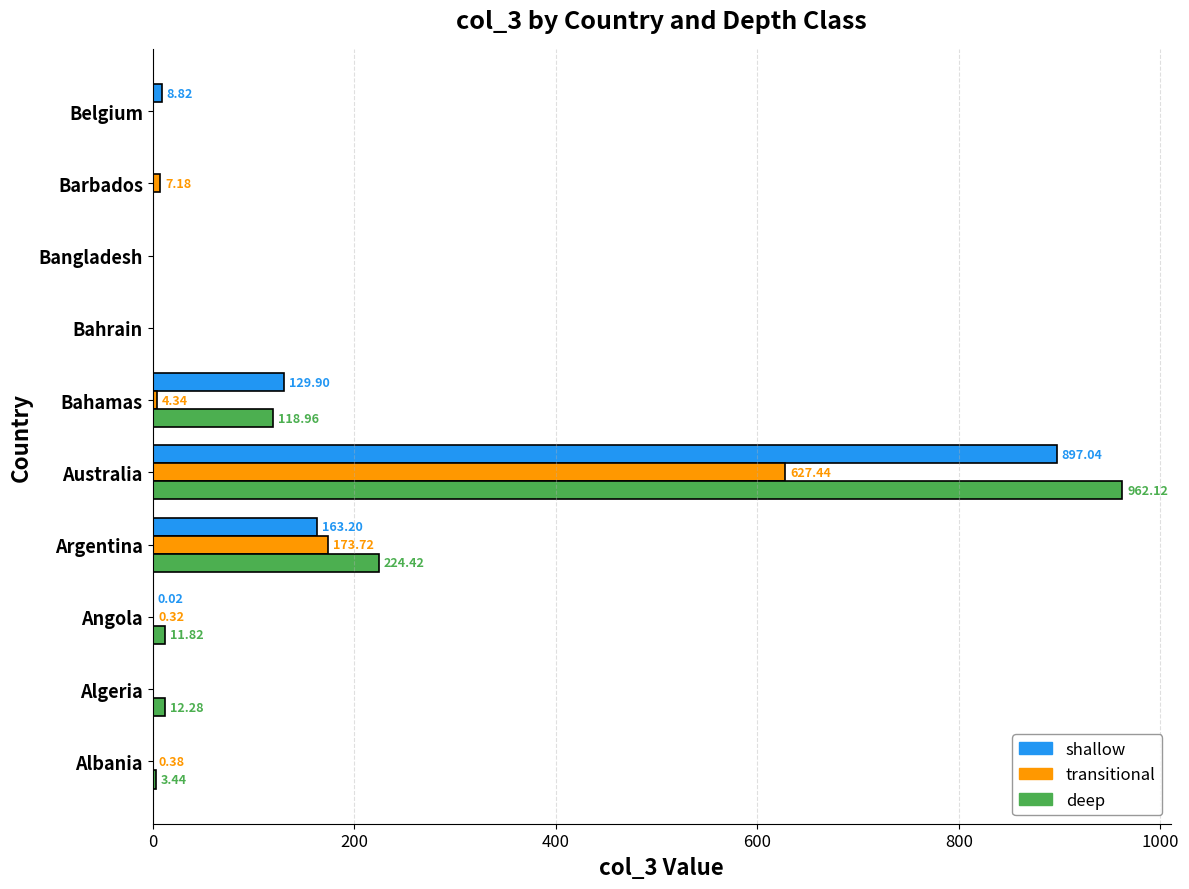

How many positive values does the deep series have?

6